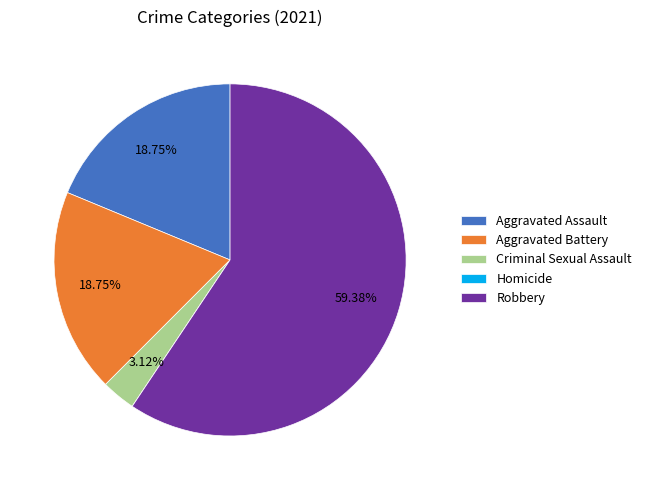

Does Robbery represent more than half of the total?

Yes